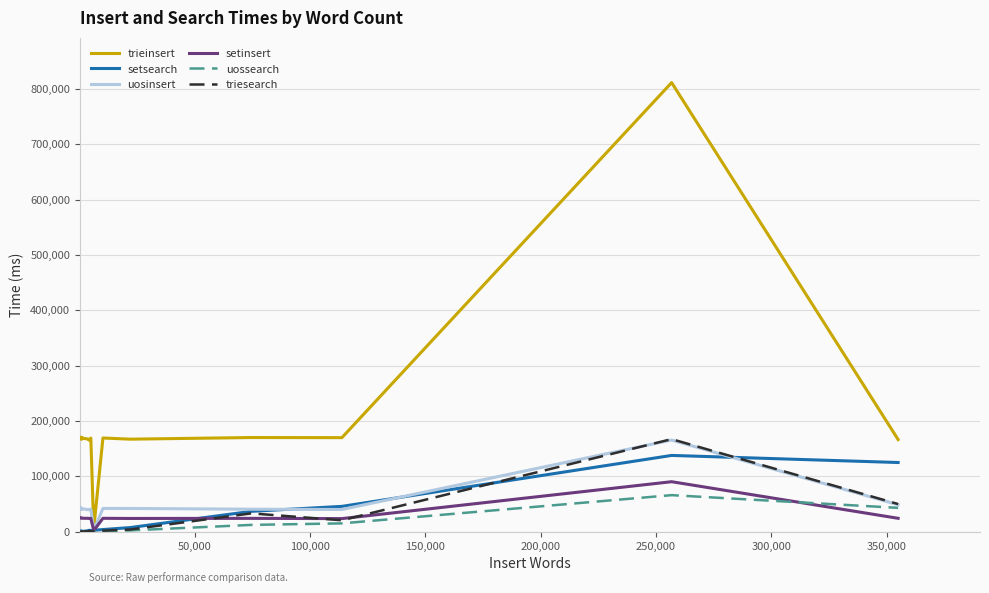

What is the maximum value shown in the chart?

811234